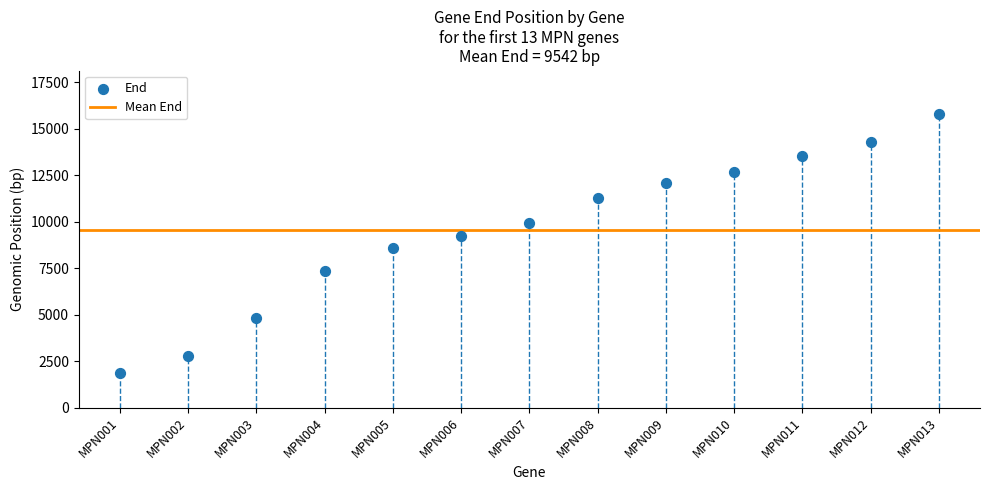

What is the range of Y values (max minus min)?

13931